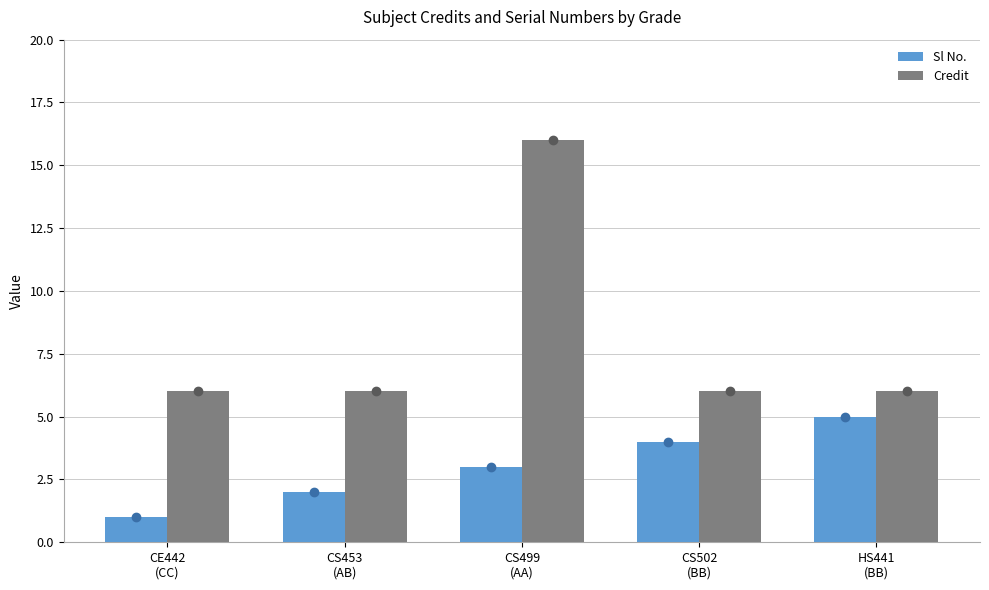

Which series has the largest total across all categories?

Credit